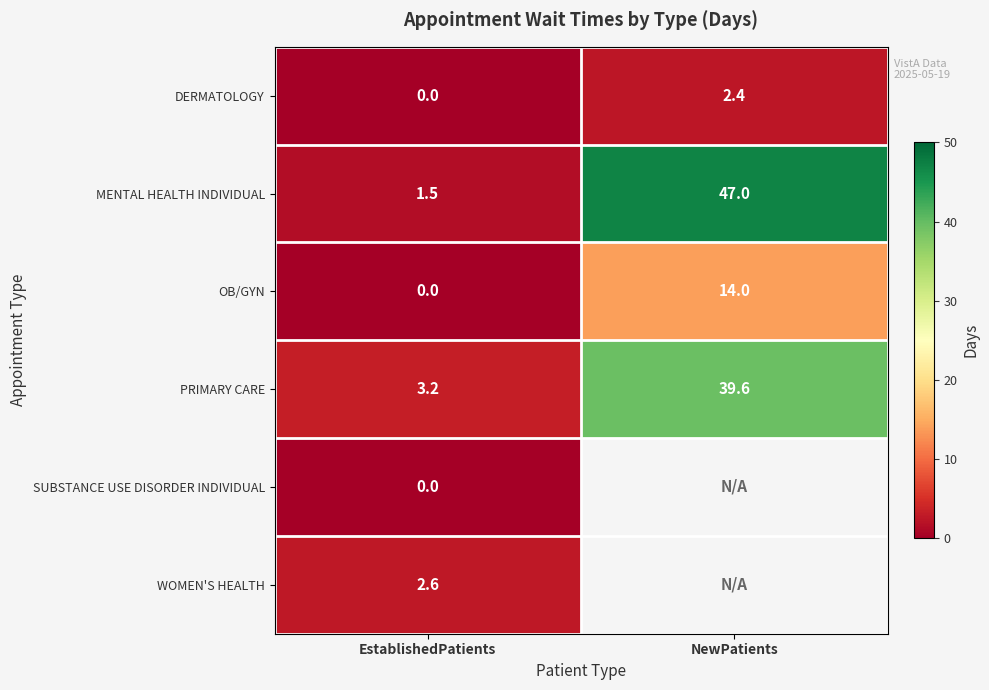

At how many categories does at least one series exceed 25?

1